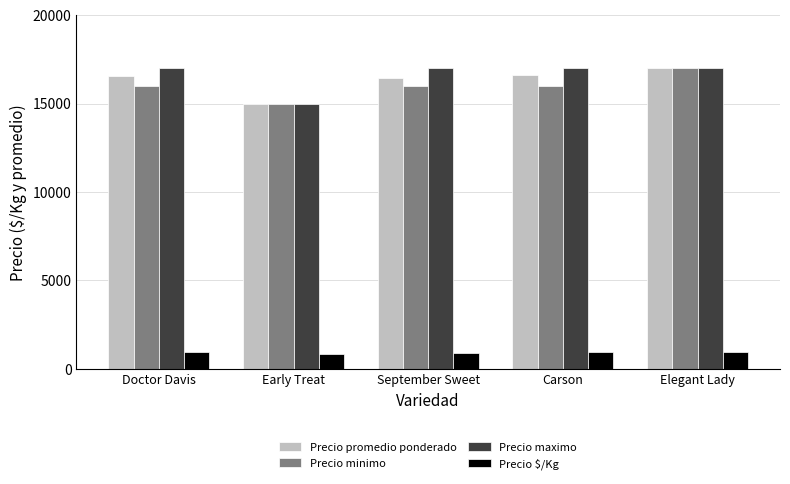

What are all the series names shown in the legend?

Precio promedio ponderado, Precio minimo, Precio maximo, Precio $/Kg